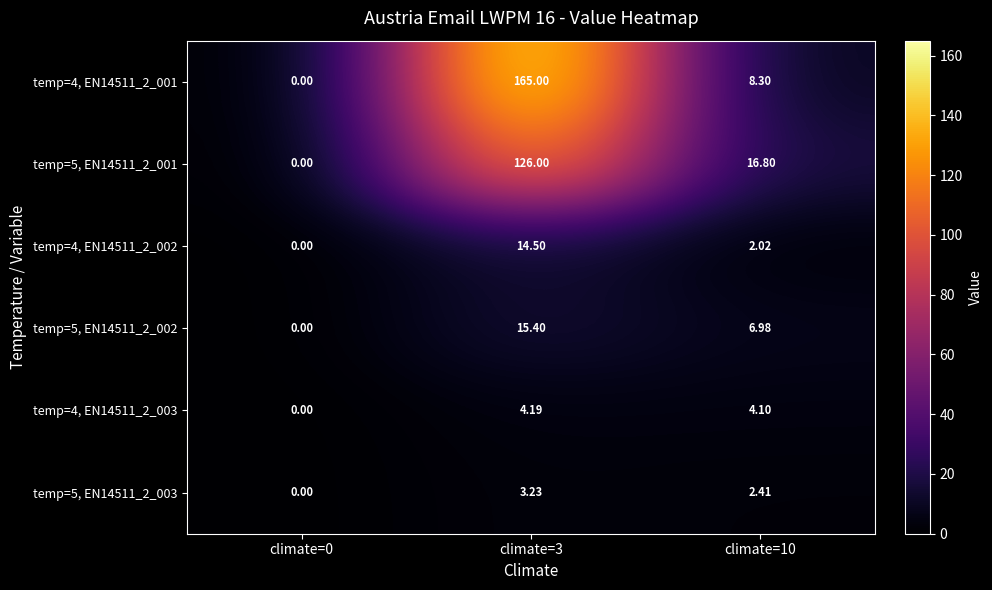

Is the value of temp=4, EN14511_2_002 at climate=10 greater than the value of temp=5, EN14511_2_003 at climate=3?

No